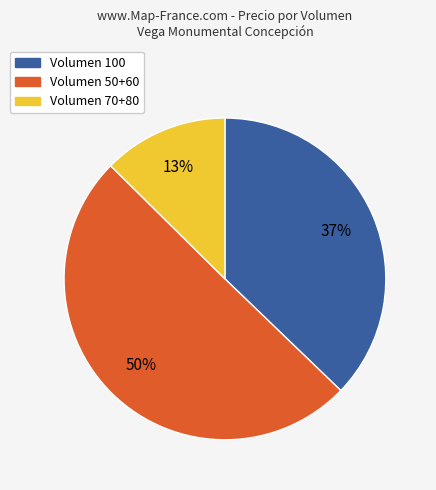

How many slices are in this pie chart?

3